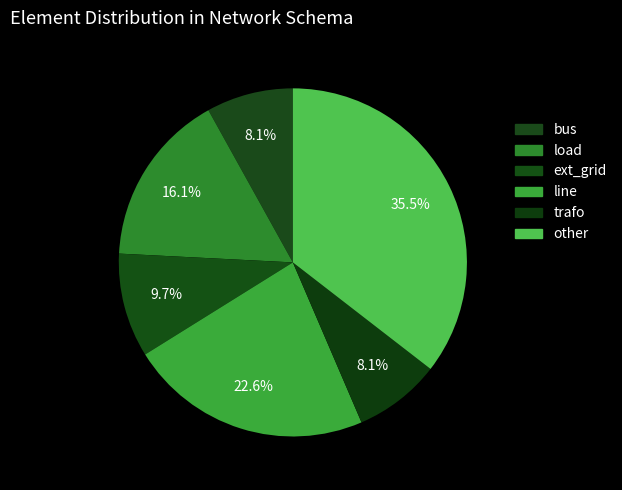

How many segments does this pie chart have?

6